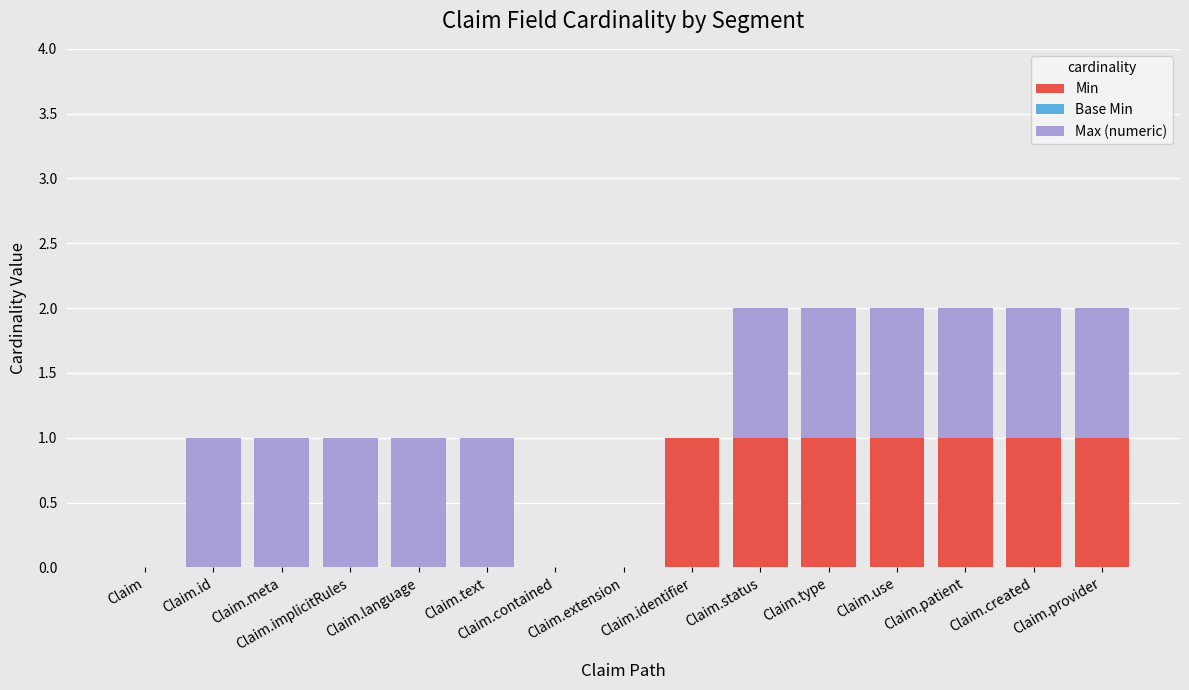

The value of Min at Claim.type is 1. True or false?

True